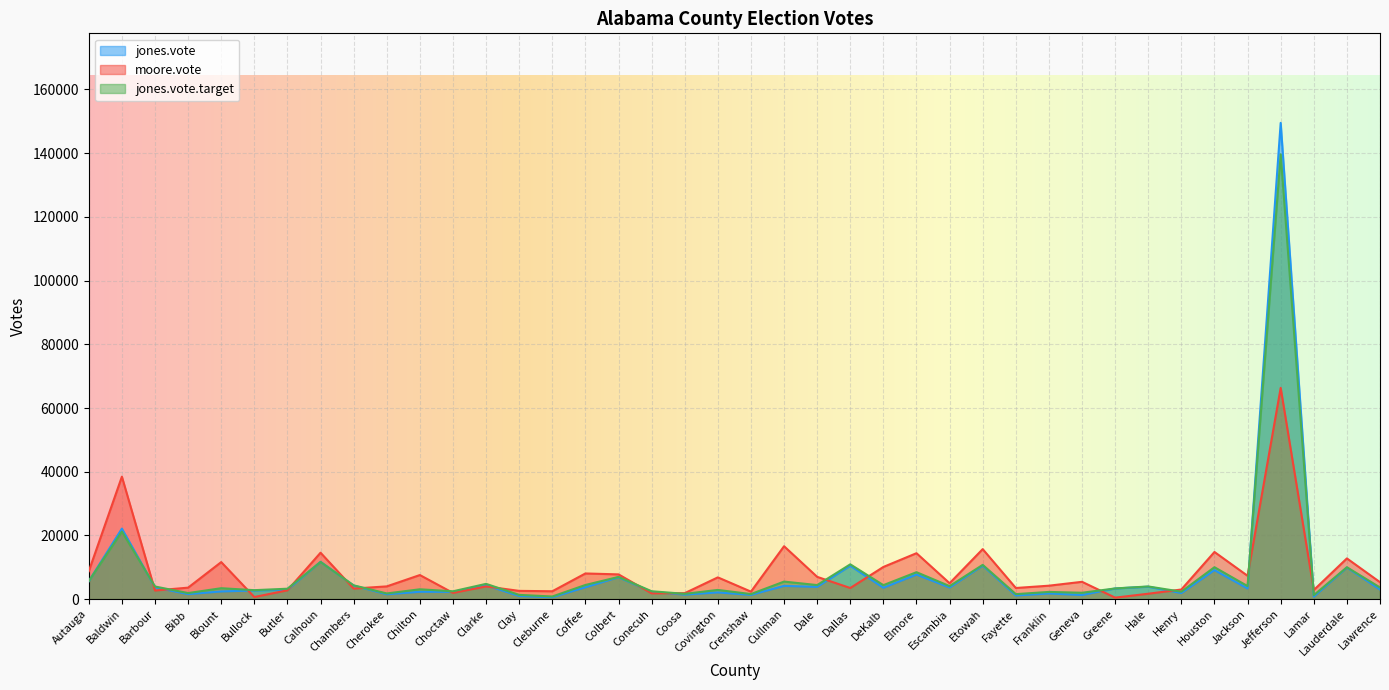

The jones.vote.target series shows 3084 at Chilton. True or false?

True